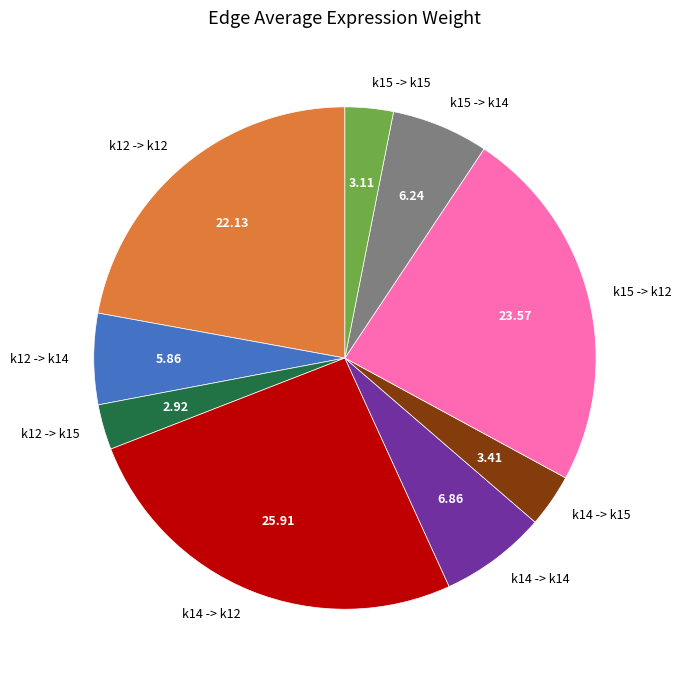

Approximately how many times larger is the value at k14 -> k14 compared to k15 -> k12?

0.3